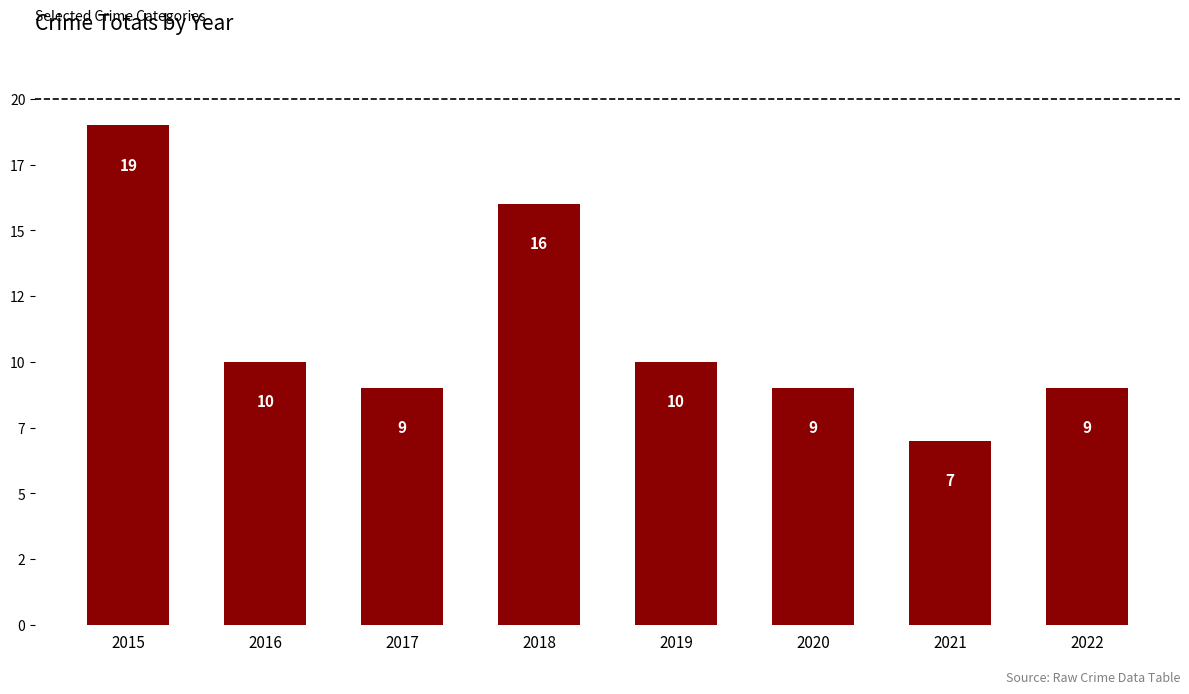

What is the minimum value shown in the chart?

7